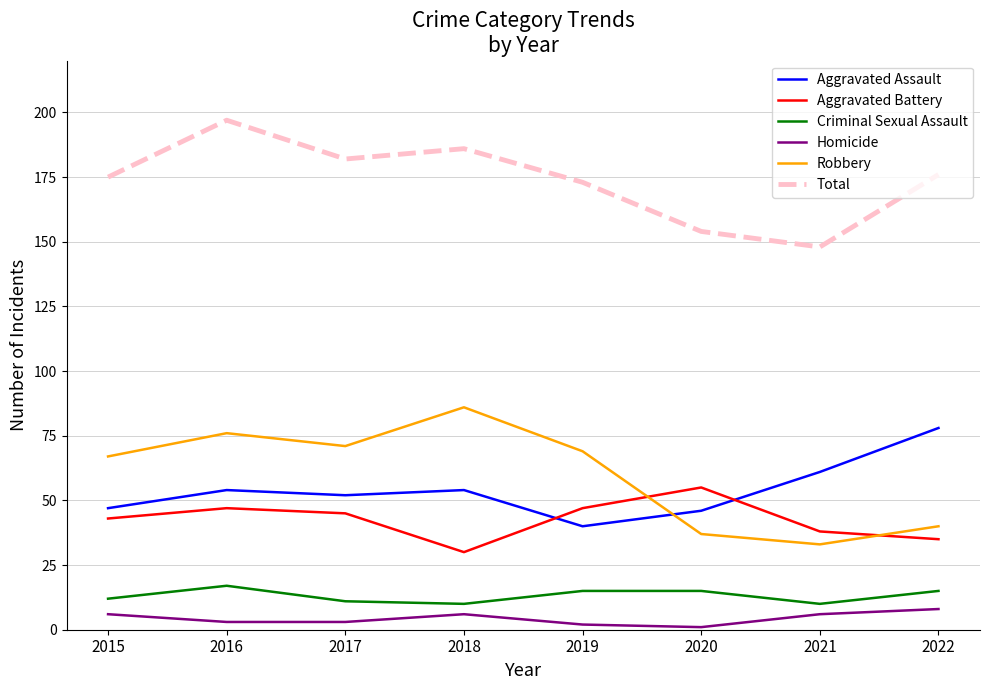

How many distinct data groups are displayed?

6